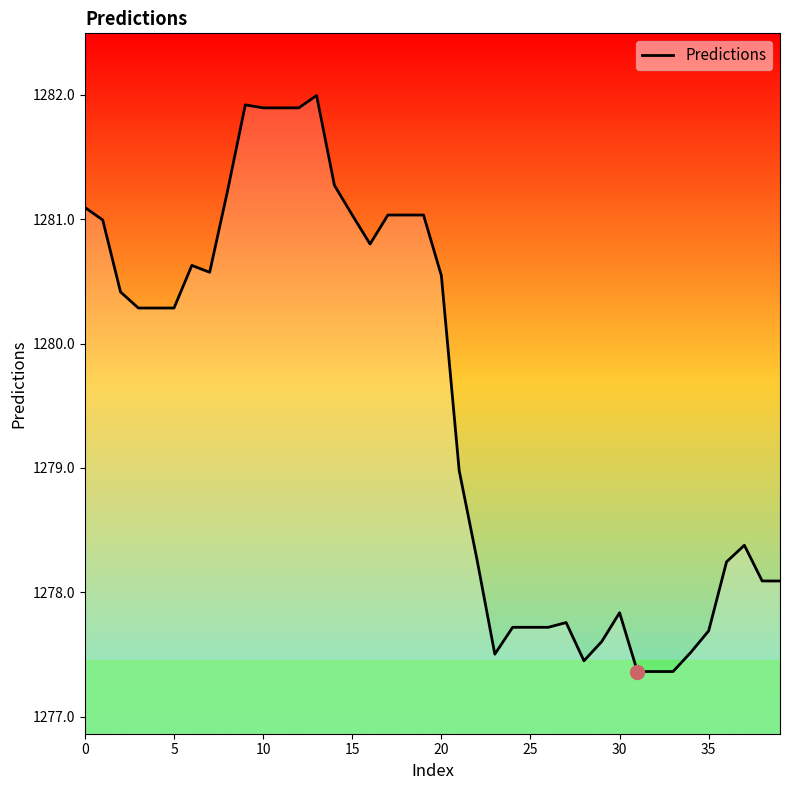

What is the smallest value displayed?

1277.4